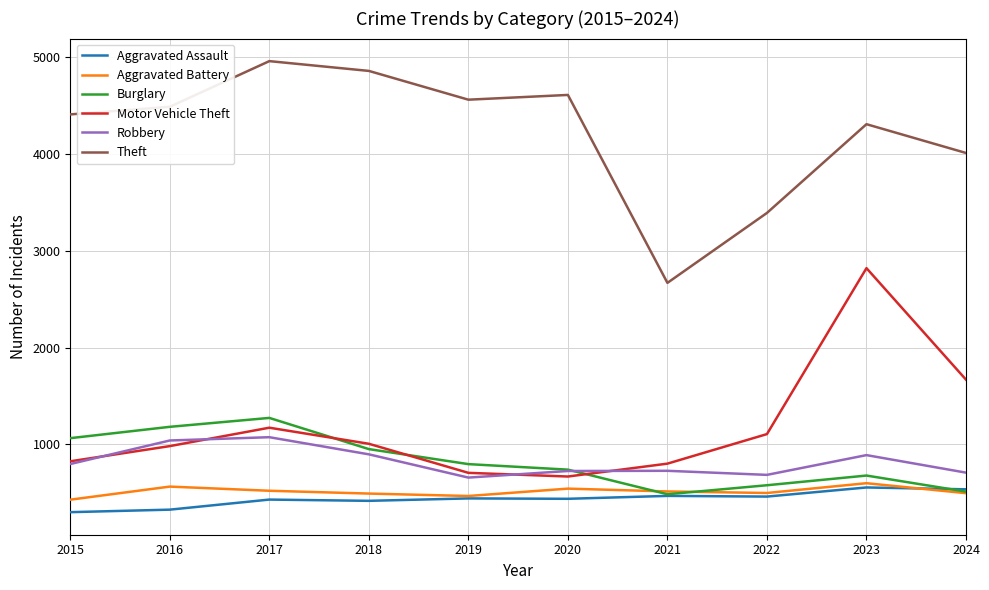

What is the difference between the highest and lowest values at 2019?

4116